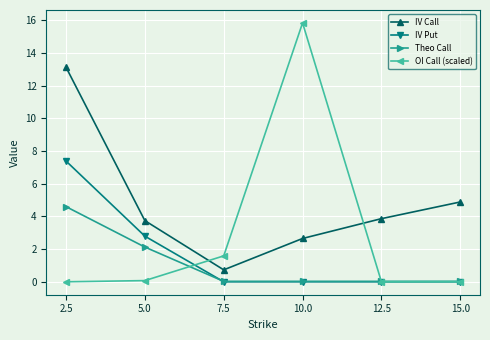

What is the average value of the Theo Call series?

1.1